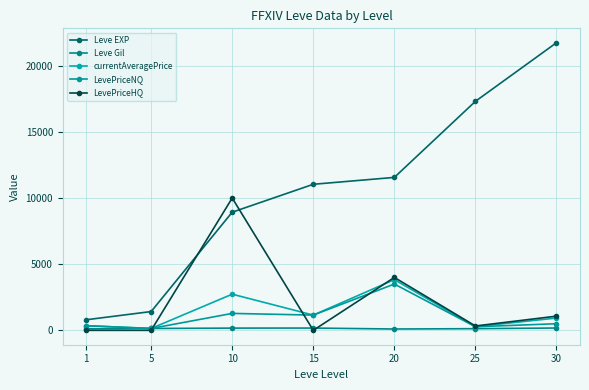

Which has a higher value, 15 or 5?

15